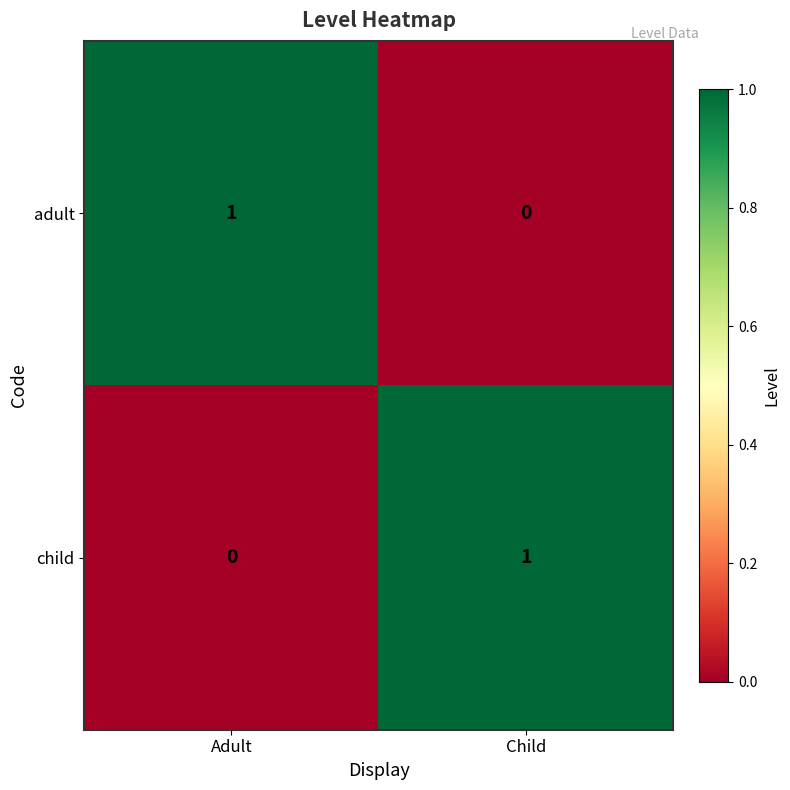

Reading left to right, list all the values displayed in this chart.

adult: Adult=1	Child=0
child: Adult=0	Child=1